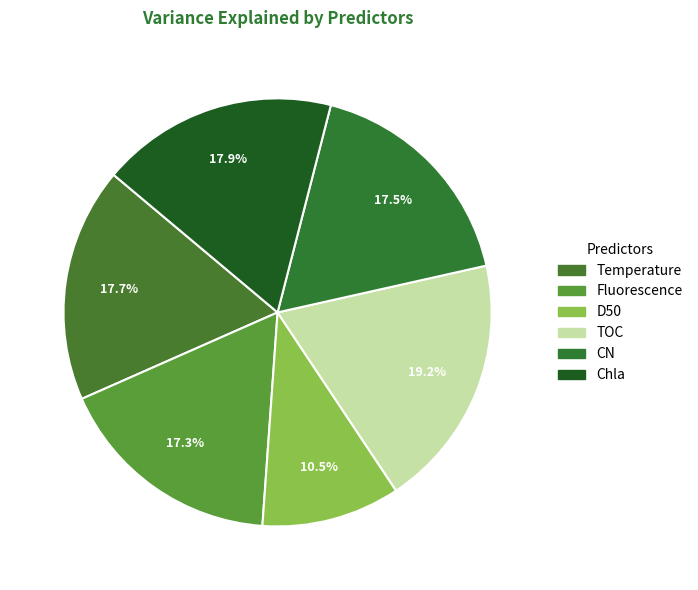

Is it true that Temperature is 18% of the pie?

True